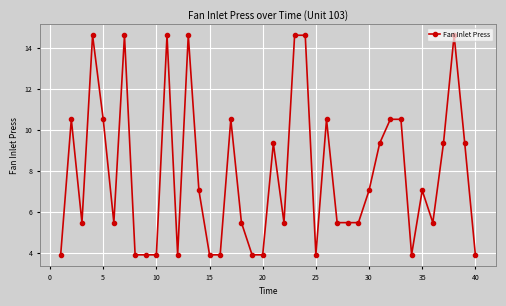

What is the difference between the maximum and minimum values?

10.7